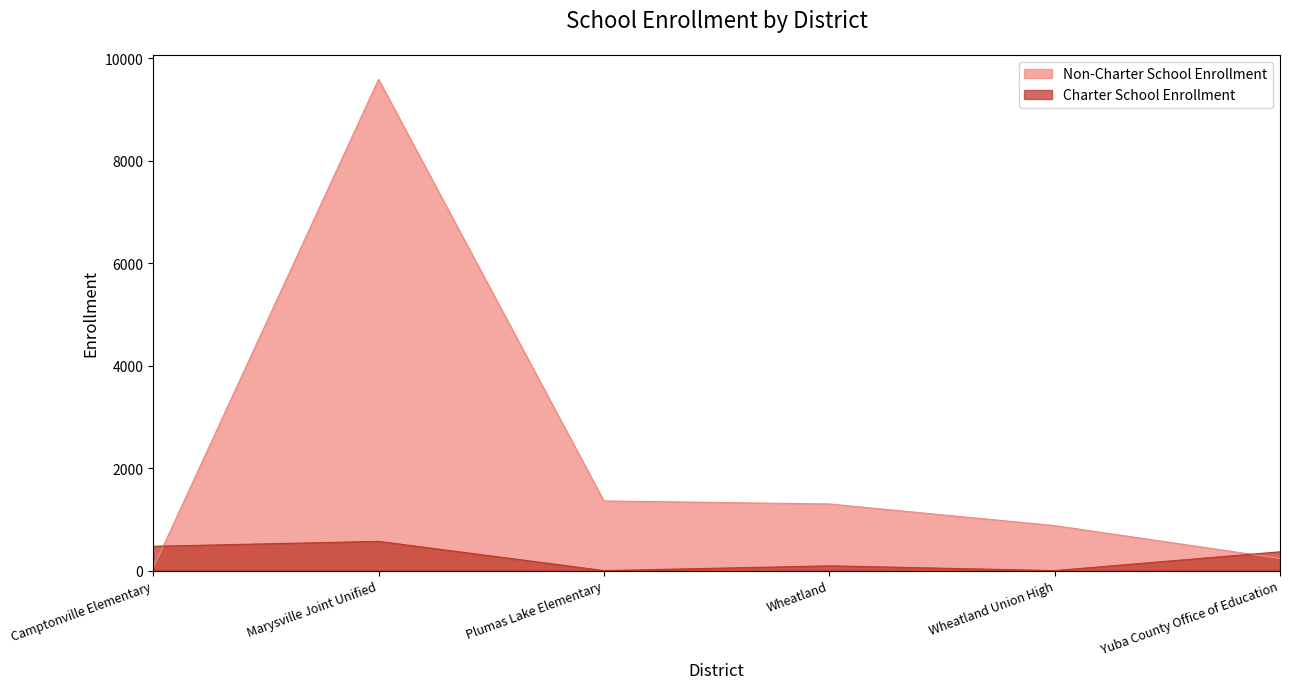

True or false: Non-Charter School Enrollment has a value of 1300 at Wheatland.

True